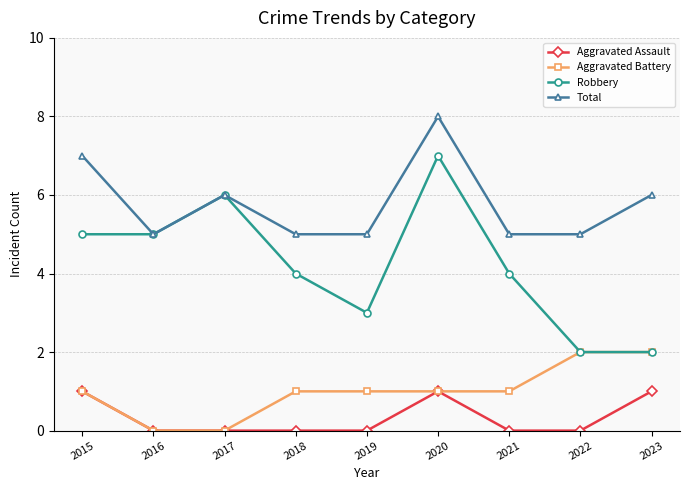

What is the sum of the Total values at 2019 and 2015?

12